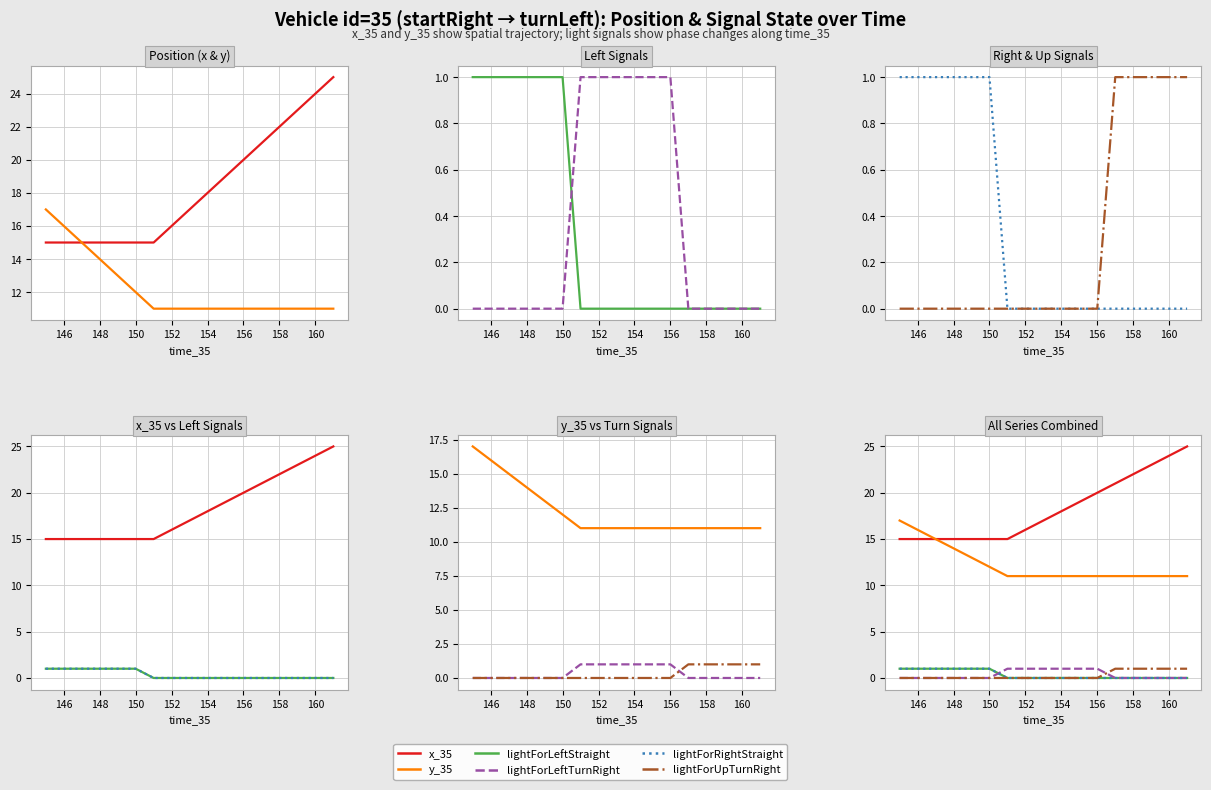

How many lines are shown in the chart?

6